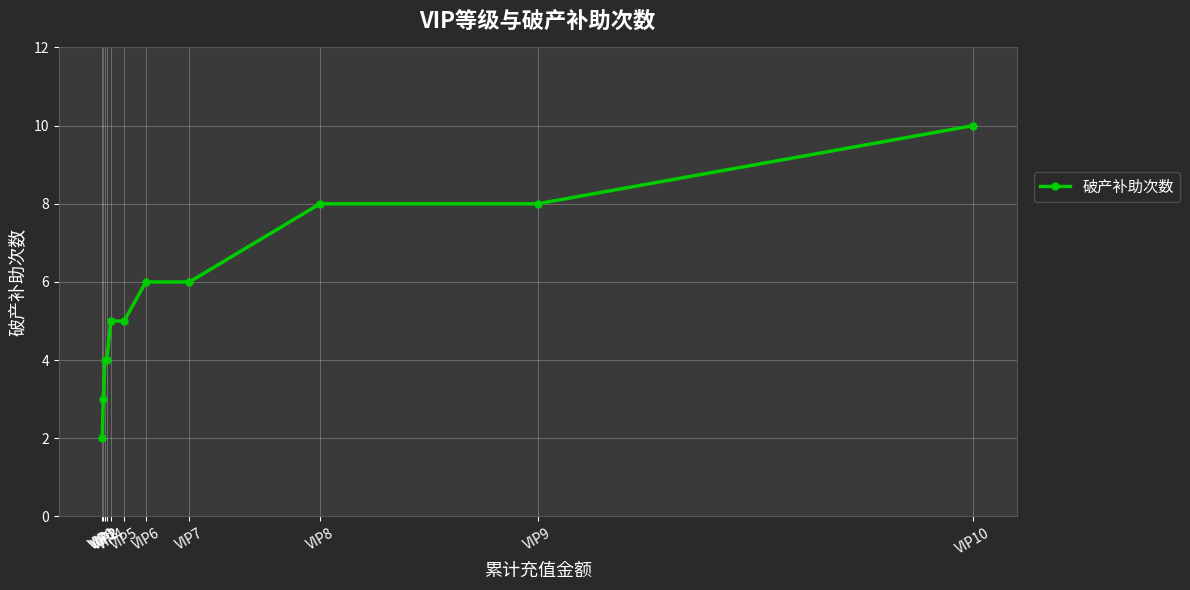

What is the change in value from VIP3 to VIP6?

+2